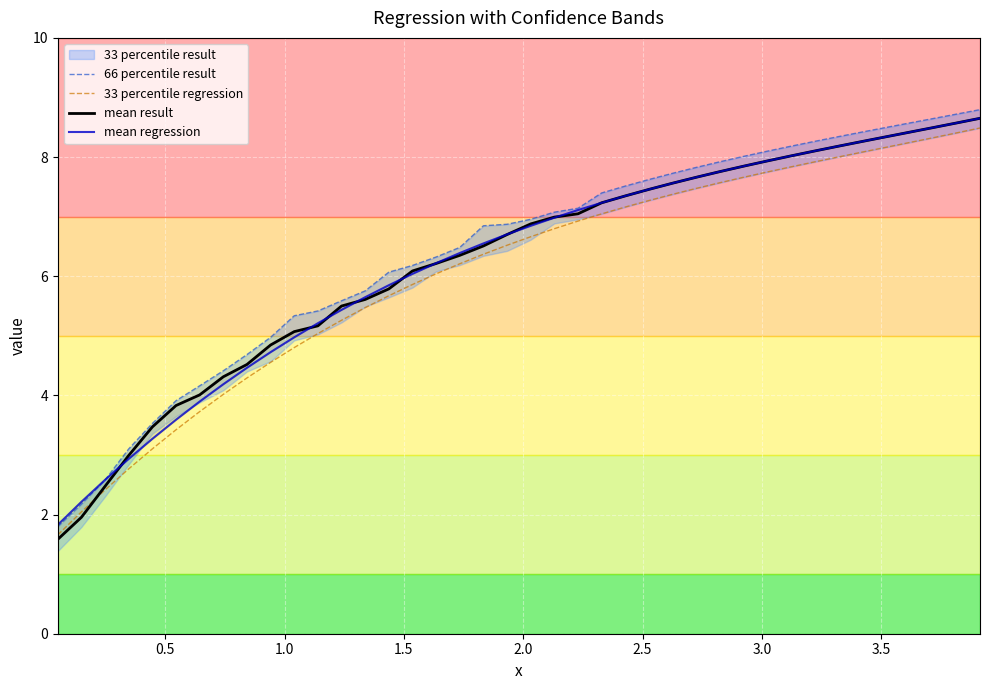

How many lines are shown in the chart?

4